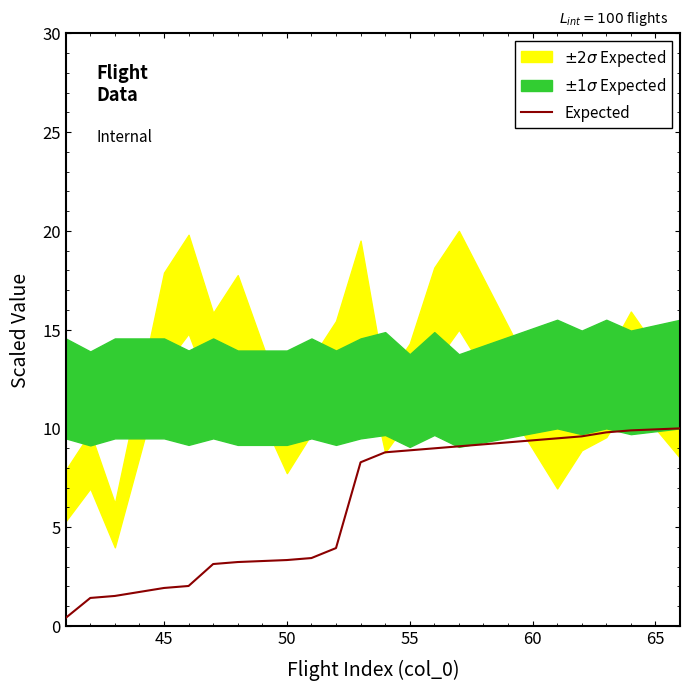

The Expected series shows 0.8 at 45. True or false?

False